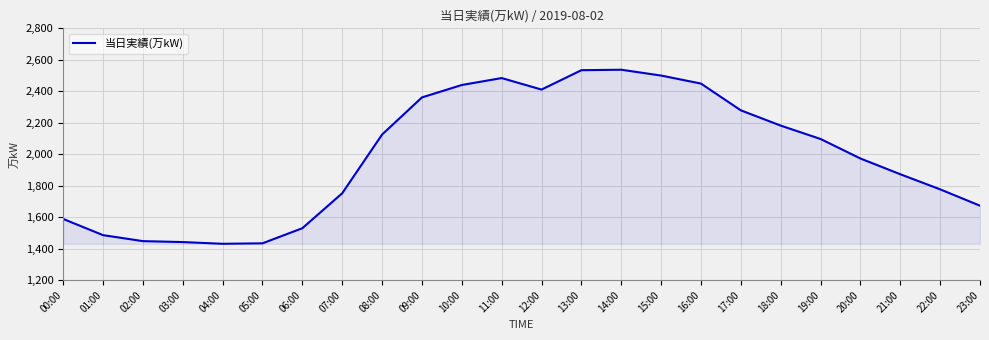

True or false: the data has more than 0 interior local peaks.

True